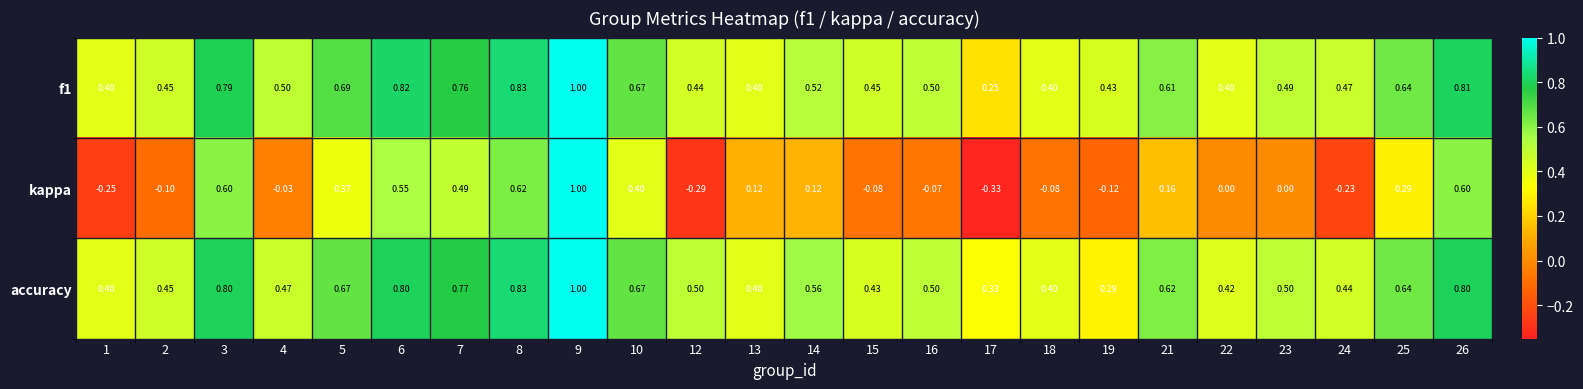

Which series changed the most between 3 and 7?

kappa